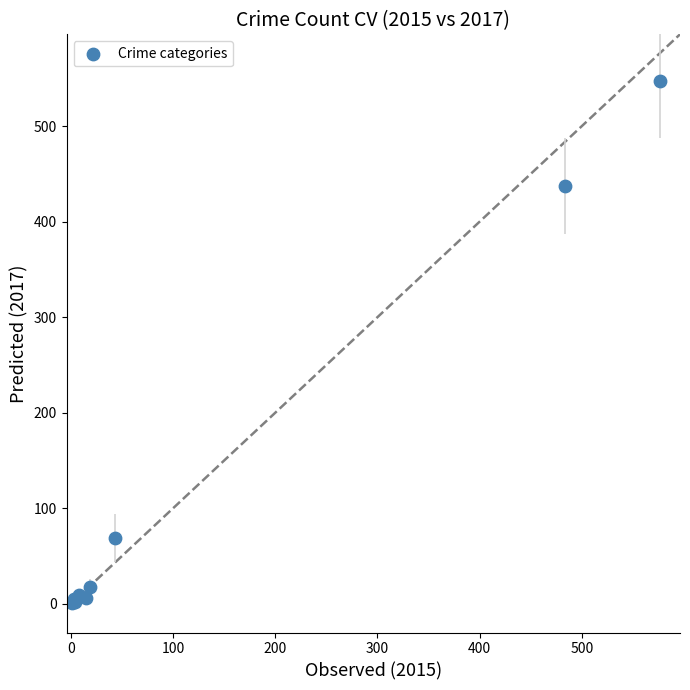

What Y value in the scatter plot is closest to 274?

437